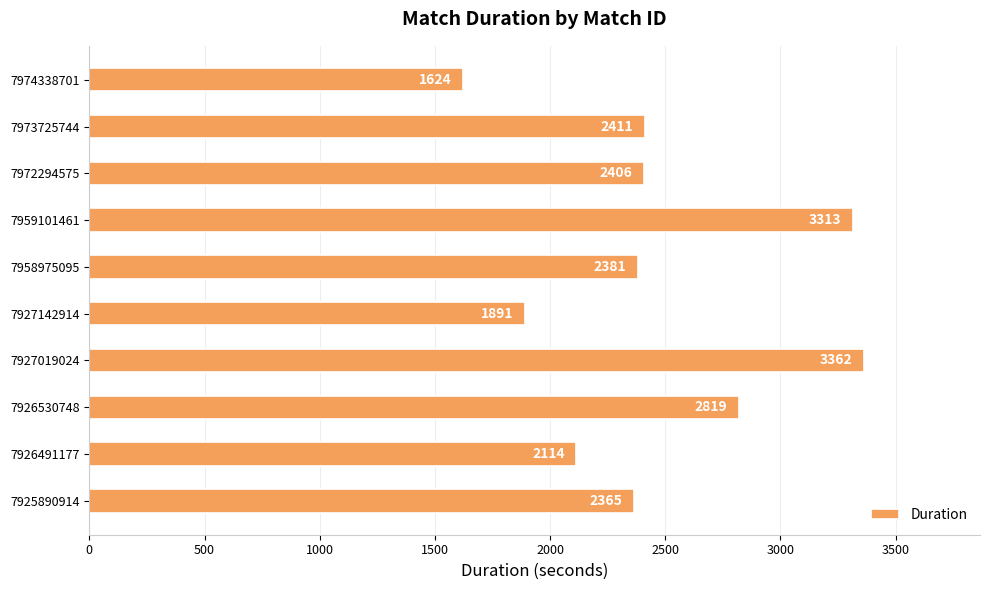

How many values are below 2406?

5